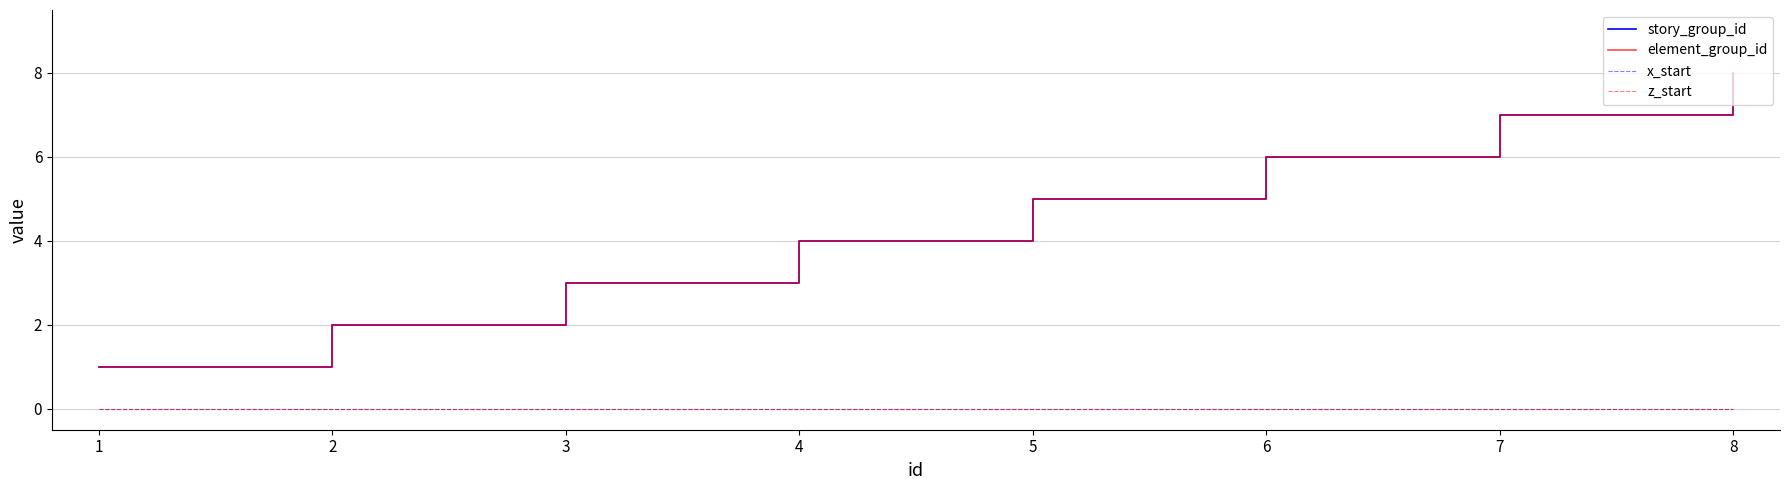

True or false: x_start has more than 1 points higher than both neighbors.

False